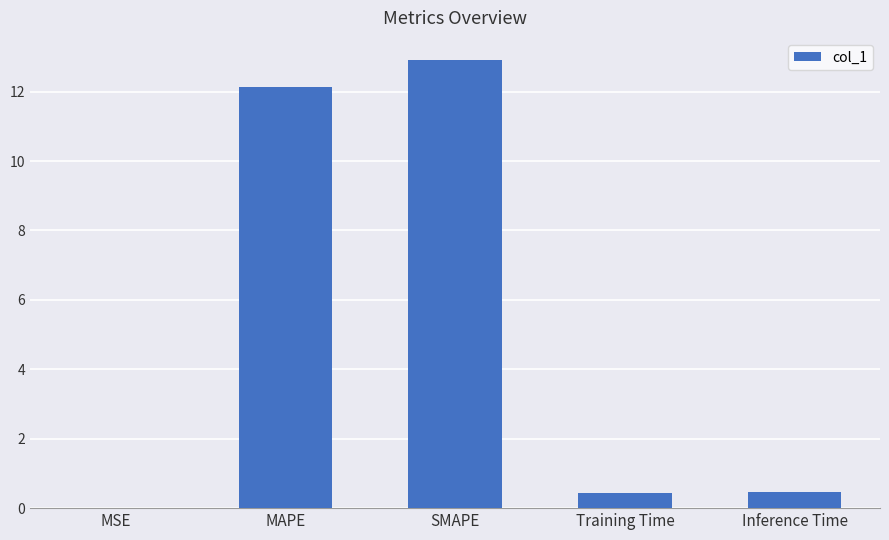

Is it true that the value at Inference Time is 0.5?

True